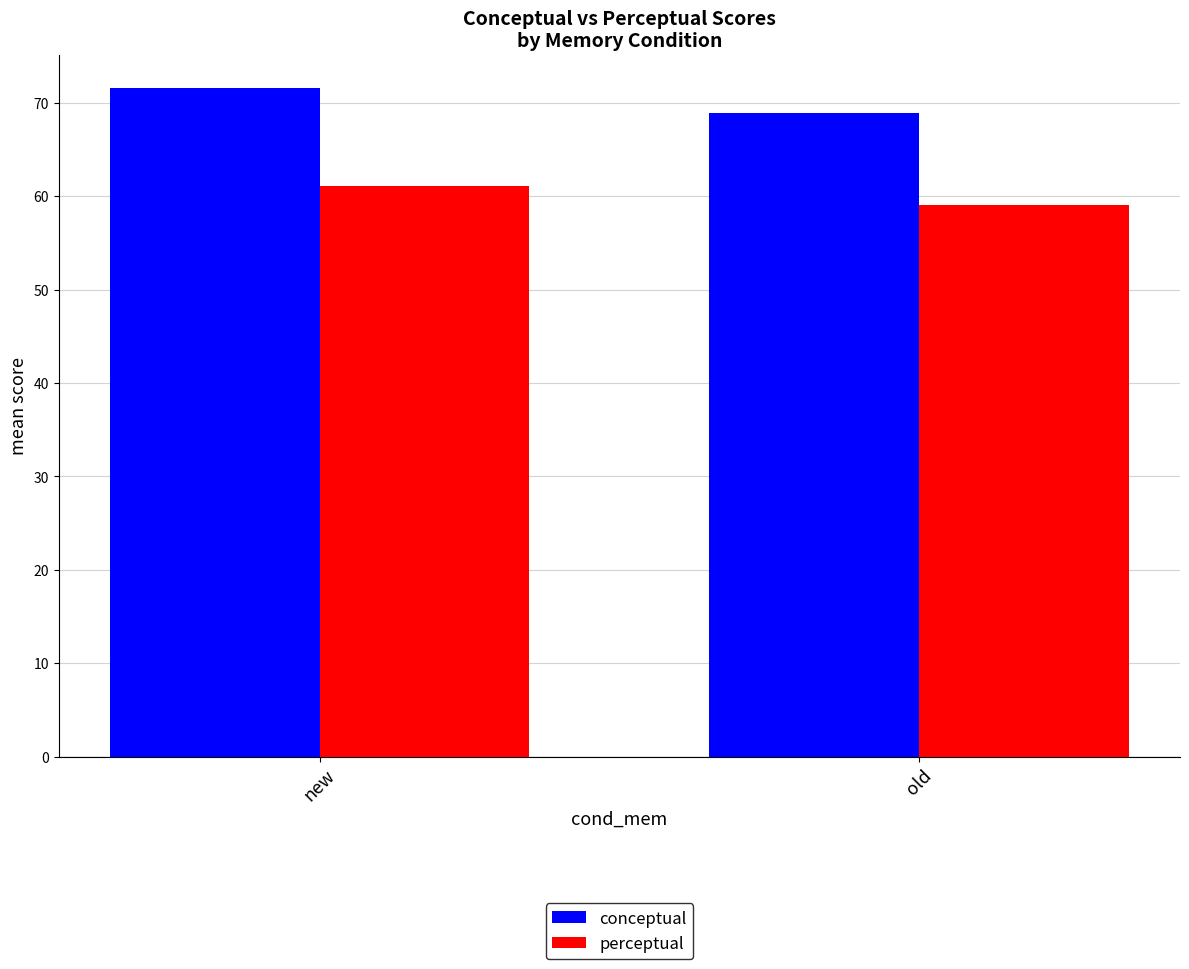

Where is conceptual nearest to the value 70?

old